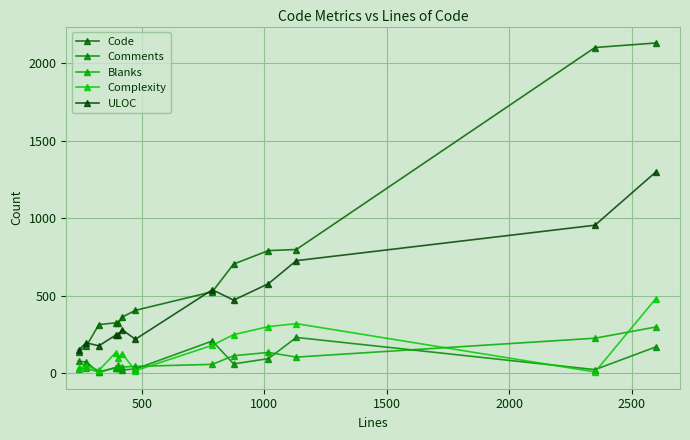

Rank the series by their maximum value, from highest to lowest.

Code, ULOC, Complexity, Blanks, Comments